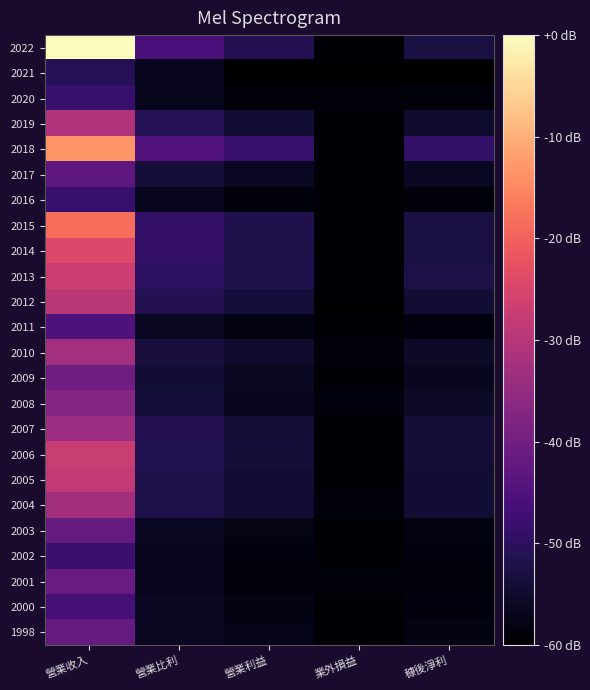

What is the difference between the highest and lowest values at 業外損益?

1.5